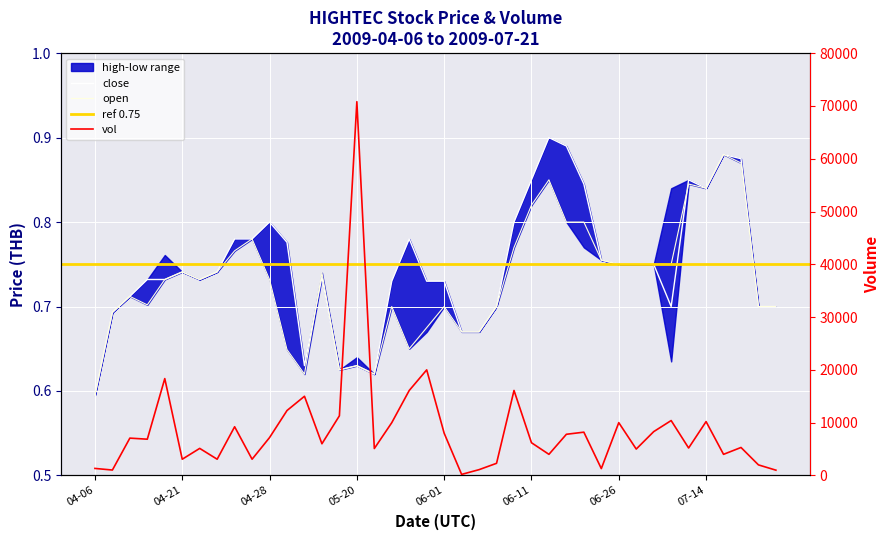

Where is open nearest to the value 0?

04-06